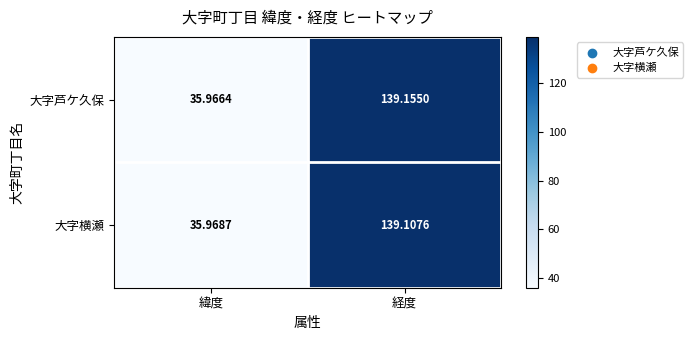

What is the total value across all series at 経度?

278.3